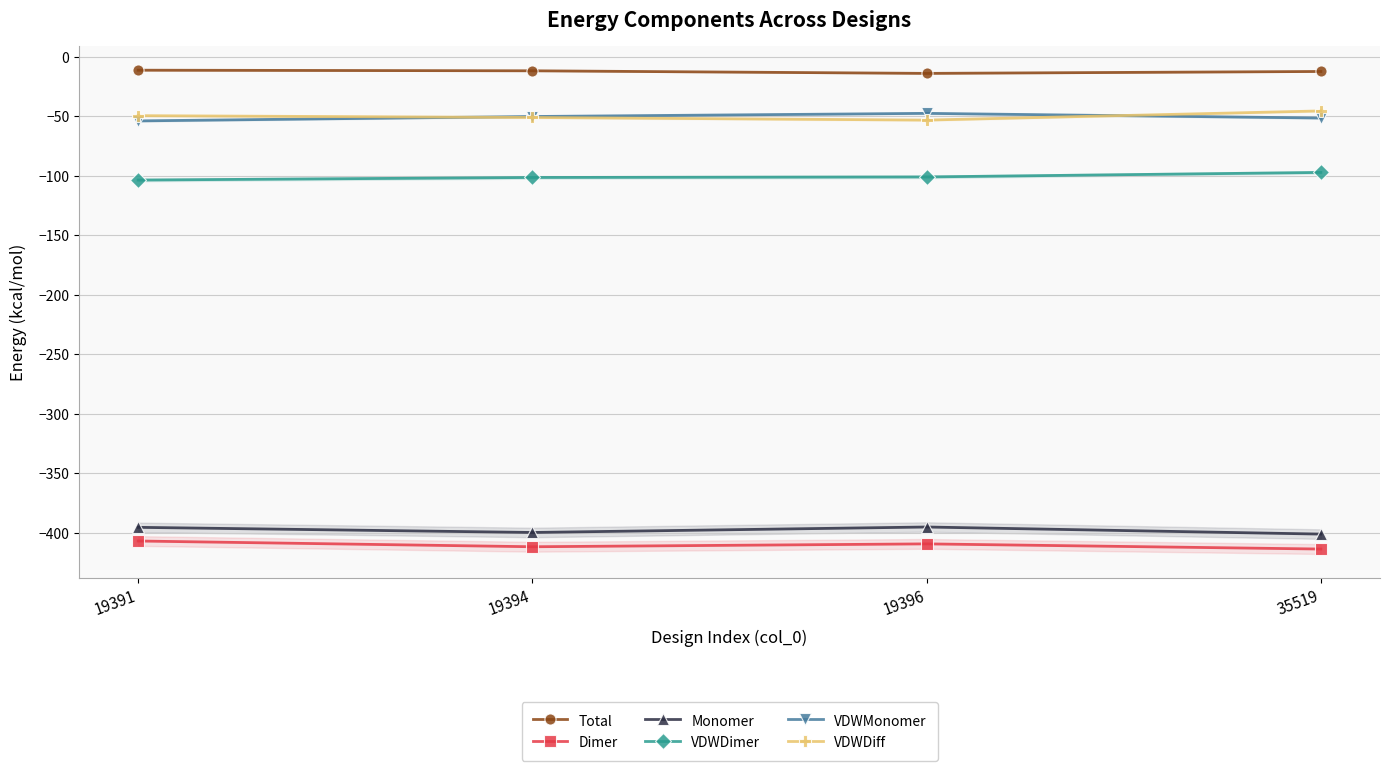

How many data points in VDWMonomer are above -50?

1